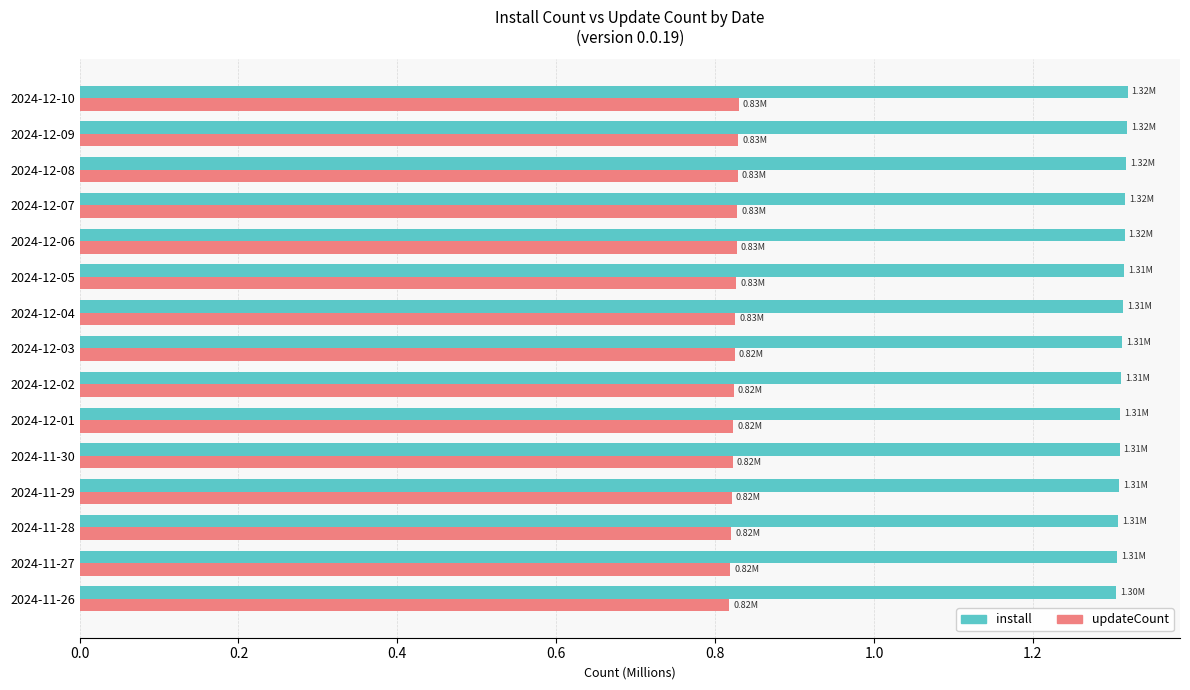

What is the total value across all series at 2024-12-07?

2.1